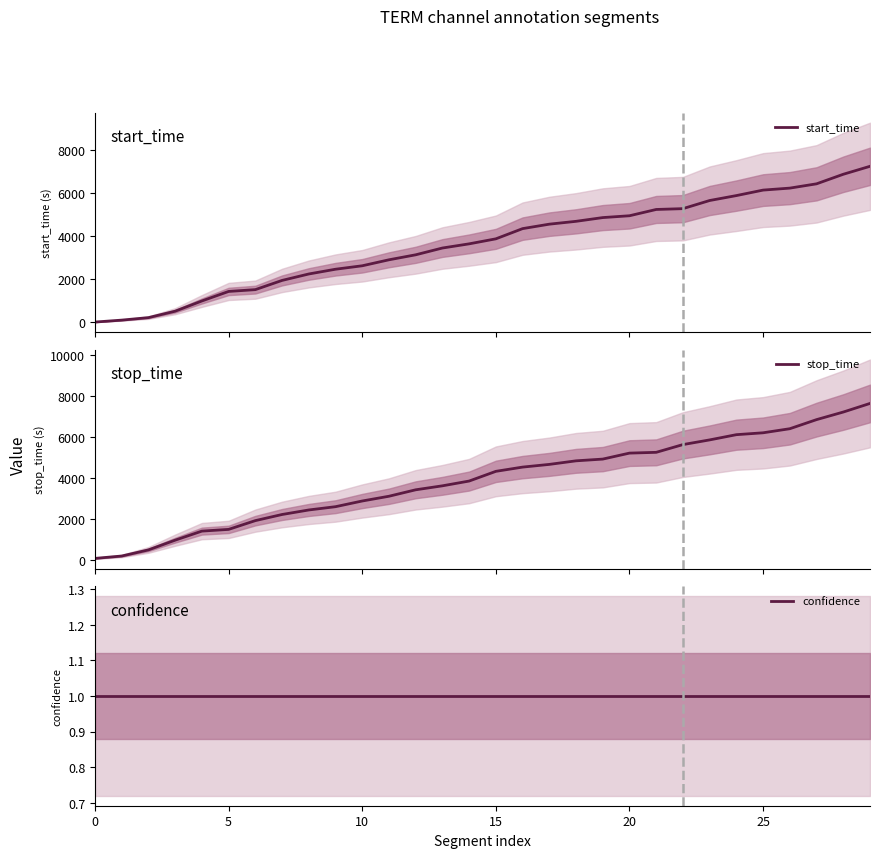

Which series changed the most between 12 and 14?

start_time